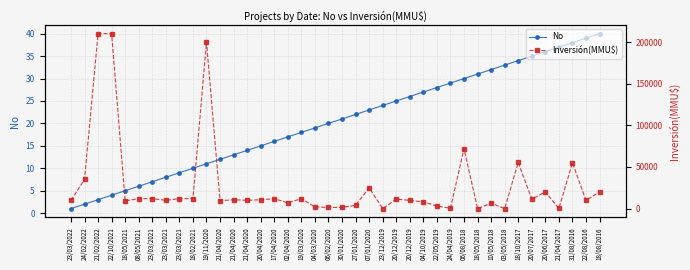

Reading left to right, list all the values displayed in this chart.

No: 23/03/2022=1	24/02/2022=2	21/02/2022=3	22/10/2021=4	18/05/2021=5	08/05/2021=6	23/03/2021=7	23/03/2021=8	23/03/2021=9	18/02/2021=10	19/11/2020=11	21/04/2020=12	21/04/2020=13	21/04/2020=14	20/04/2020=15	17/04/2020=16	02/04/2020=17	19/03/2020=18	04/03/2020=19	06/02/2020=20	30/01/2020=21	27/01/2020=22	07/01/2020=23	23/12/2019=24	20/12/2019=25	20/12/2019=26	04/10/2019=27	22/05/2019=28	24/04/2019=29	06/08/2018=30	18/05/2018=31	10/05/2018=32	03/05/2018=33	18/10/2017=34	20/07/2017=35	20/06/2017=36	21/04/2017=37	31/08/2016=38	22/08/2016=39	18/08/2016=40
Inversión(MMU$): 23/03/2022=10000	24/02/2022=35000	21/02/2022=210000	22/10/2021=210000	18/05/2021=9300	08/05/2021=12000	23/03/2021=12000	23/03/2021=10000	23/03/2021=12000	18/02/2021=12000	19/11/2020=200000	21/04/2020=9500	21/04/2020=10656	21/04/2020=10000	20/04/2020=10656	17/04/2020=12000	02/04/2020=7000	19/03/2020=12000	04/03/2020=2100	06/02/2020=1500	30/01/2020=1500	27/01/2020=4000	07/01/2020=25000	23/12/2019=0	20/12/2019=11500	20/12/2019=9900	04/10/2019=8200	22/05/2019=3116	24/04/2019=450	06/08/2018=72000	18/05/2018=38	10/05/2018=6500	03/05/2018=38	18/10/2017=55400	20/07/2017=11600	20/06/2017=20000	21/04/2017=280	31/08/2016=55000	22/08/2016=10000	18/08/2016=20000